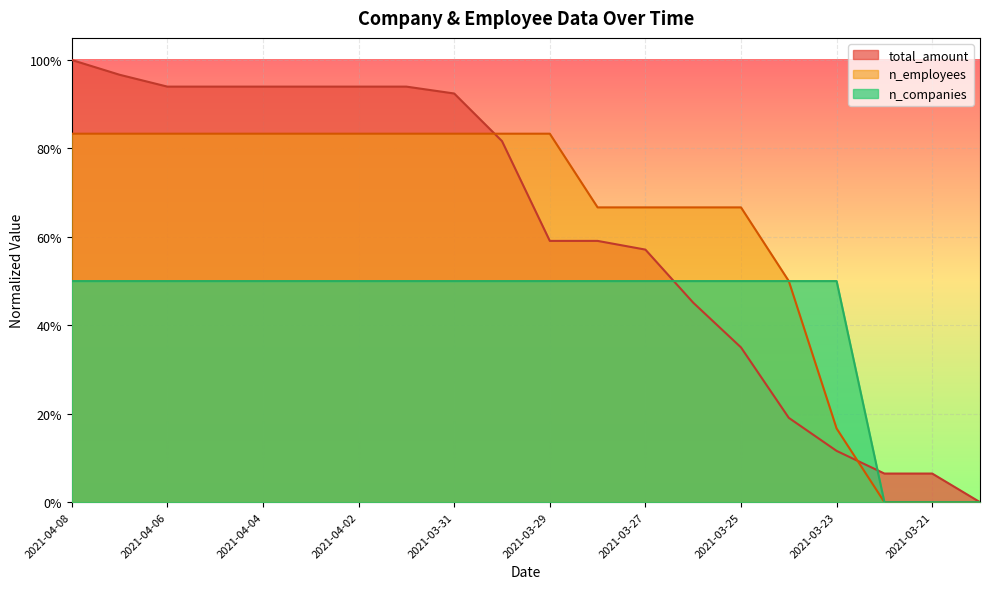

Which series has the largest range (max minus min)?

total_amount